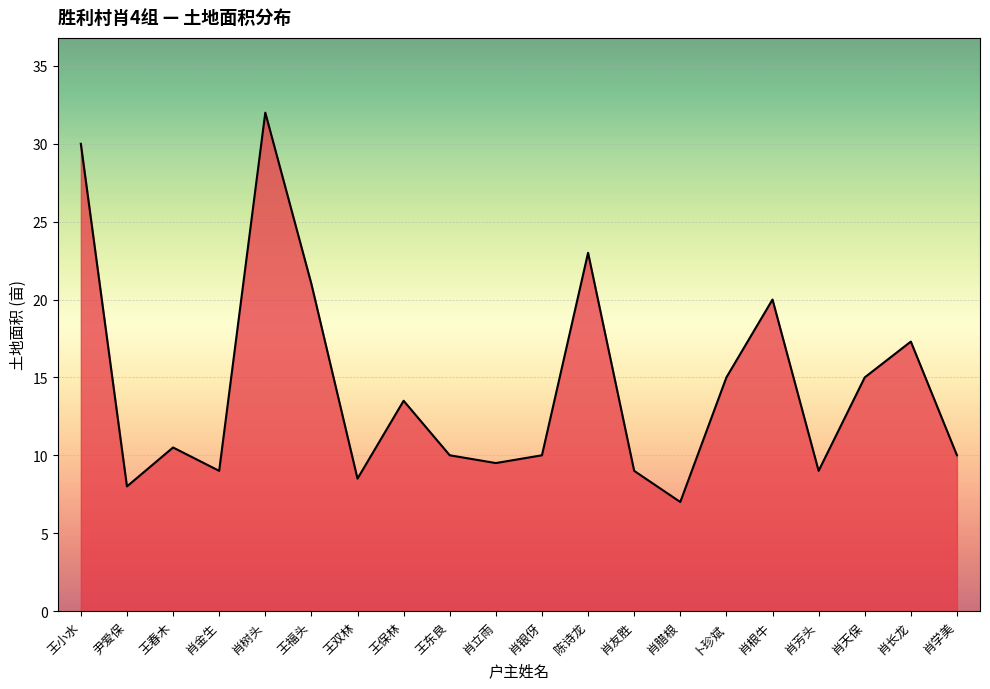

What position from the left is 尹爱保?

2